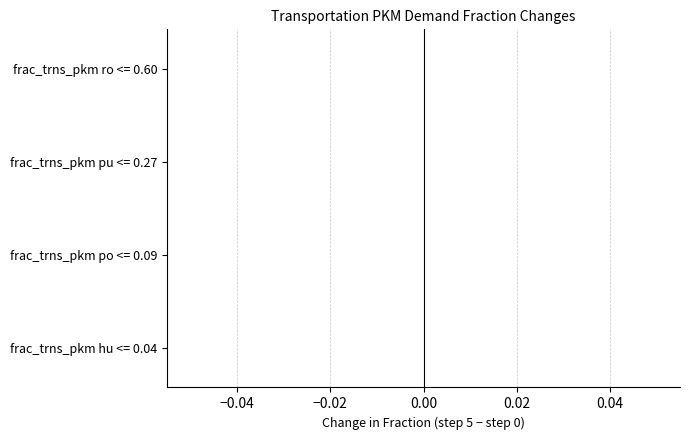

What are all the series names shown in the legend?

hu, po, pu, ro